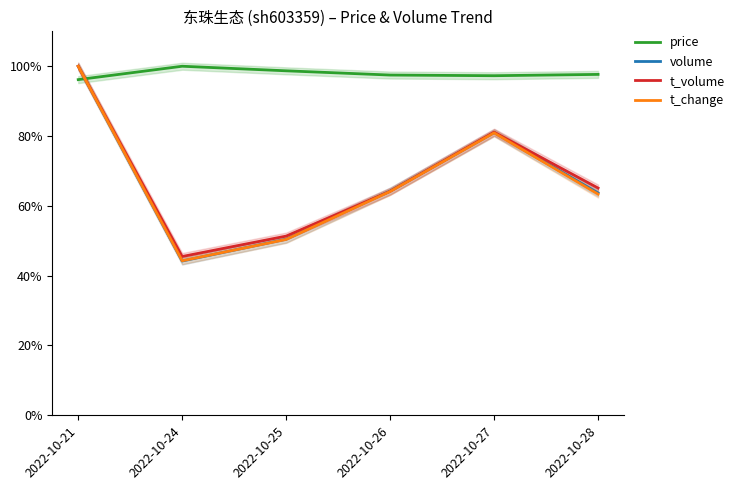

What is the value of the t_change point at the 5th from the left?

80.9